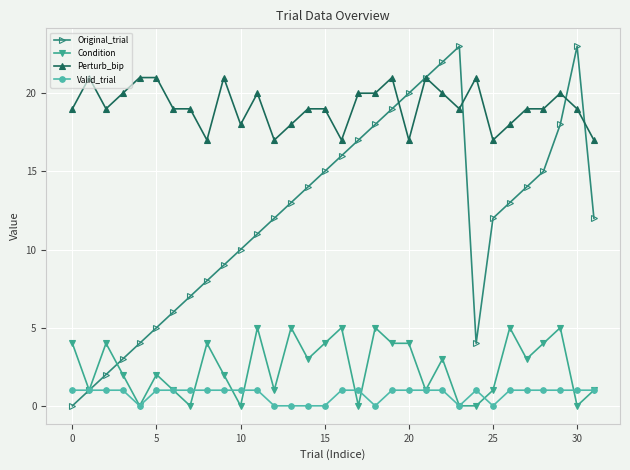

True or false: Valid_trial and Perturb_bip cross at least once.

False